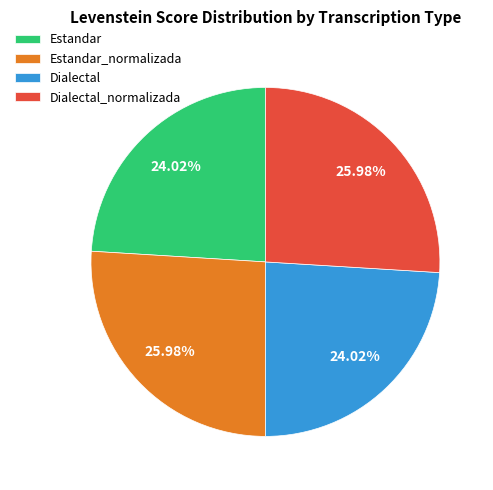

Is there a majority slice in this chart?

No